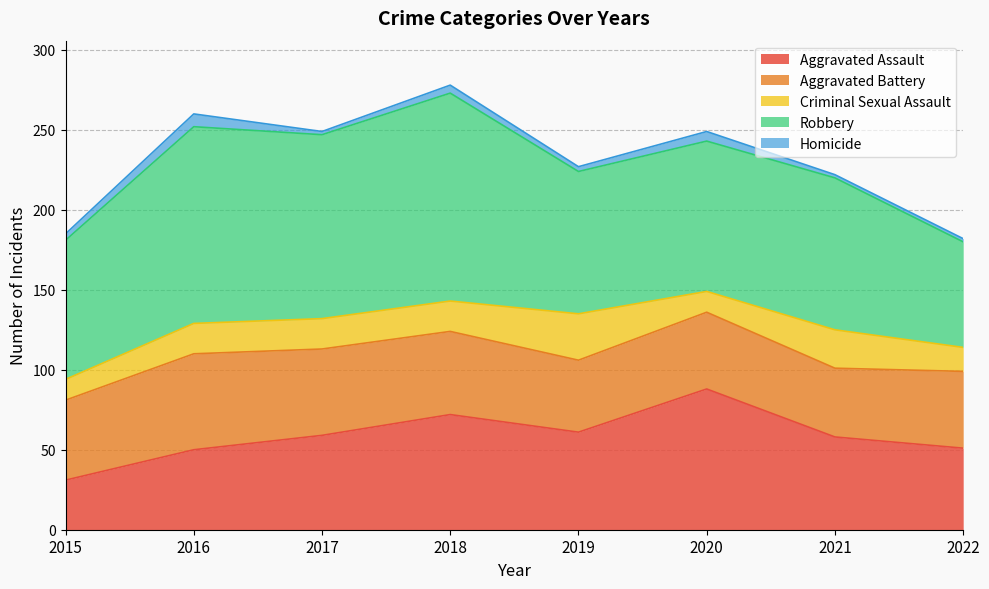

Which label corresponds to the largest value in the chart?

2018